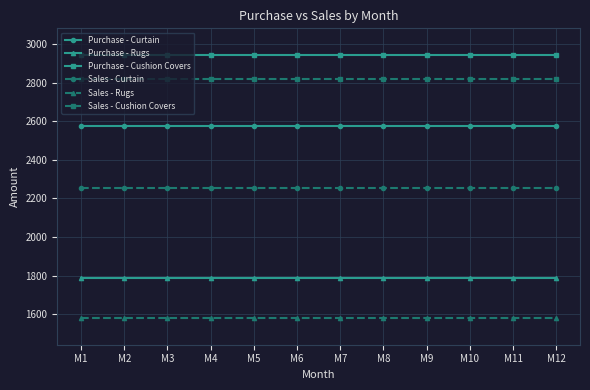

Is it true that Purchase - Curtain equals 2577 at M6?

True